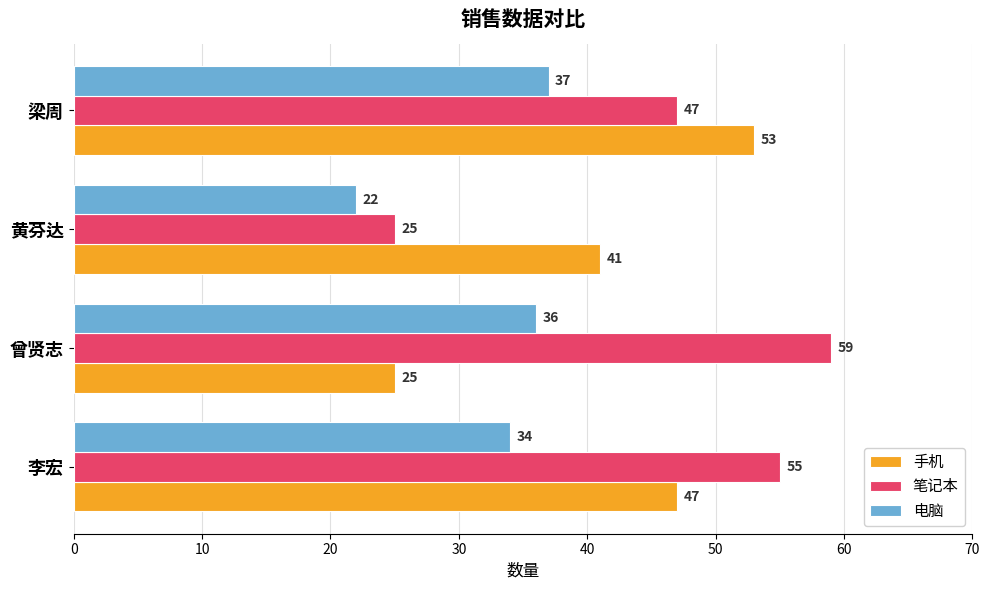

Which series has the widest spread of values?

笔记本